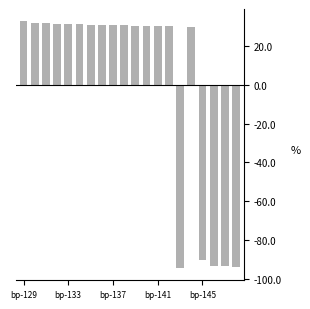

What is the value of the 11th bar from the left?

30.6